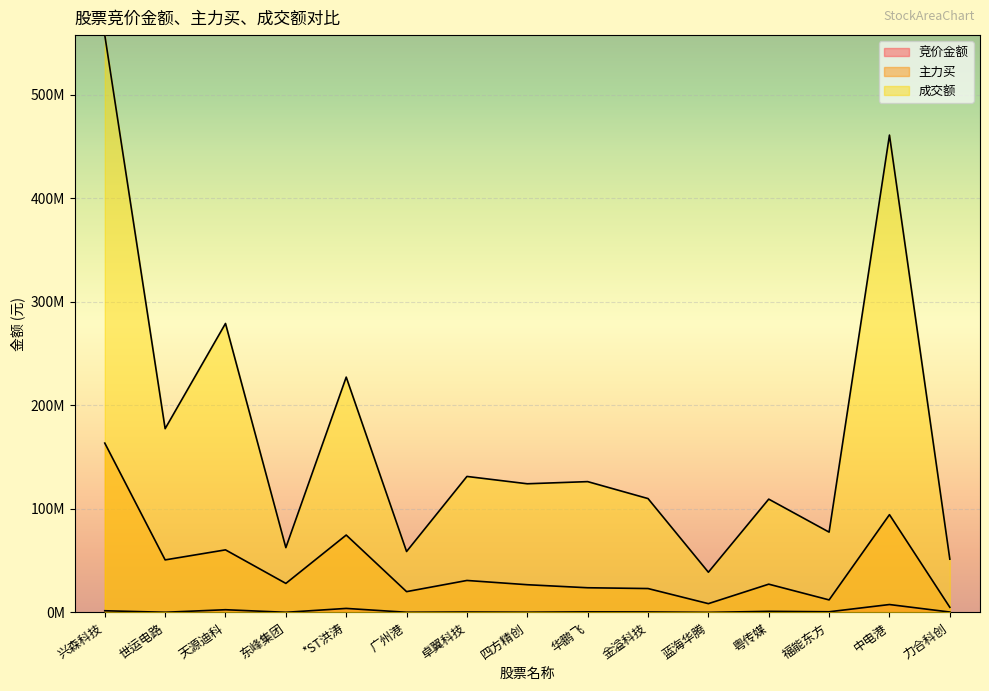

At which label is 成交额 closest to 298146040?

天源迪科